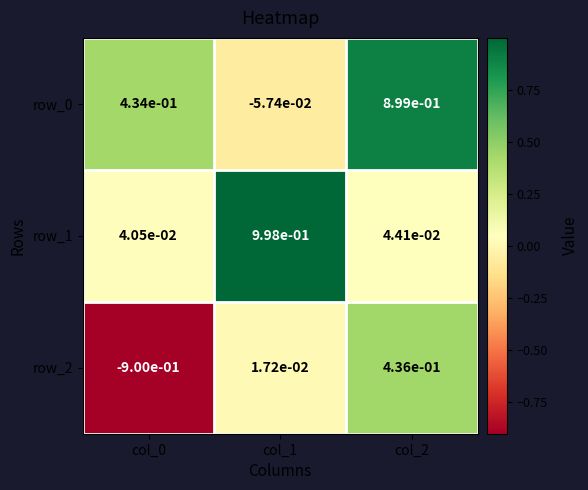

At which label does row_0 reach its peak?

col_2